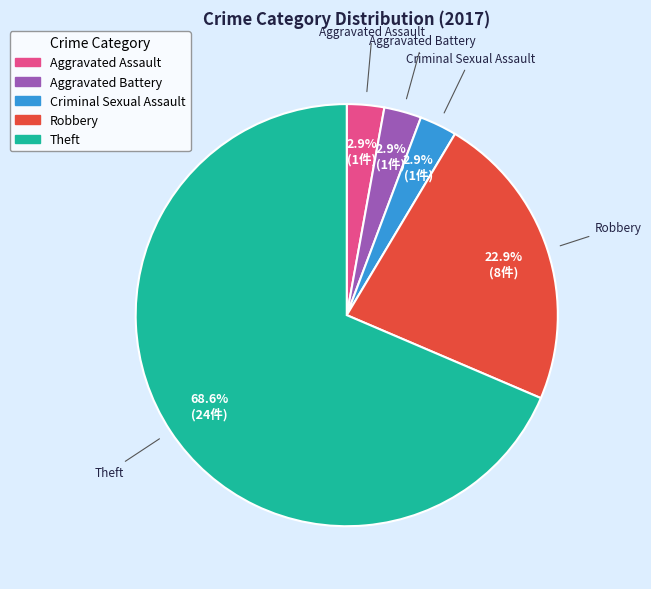

Which slice is the largest?

Theft